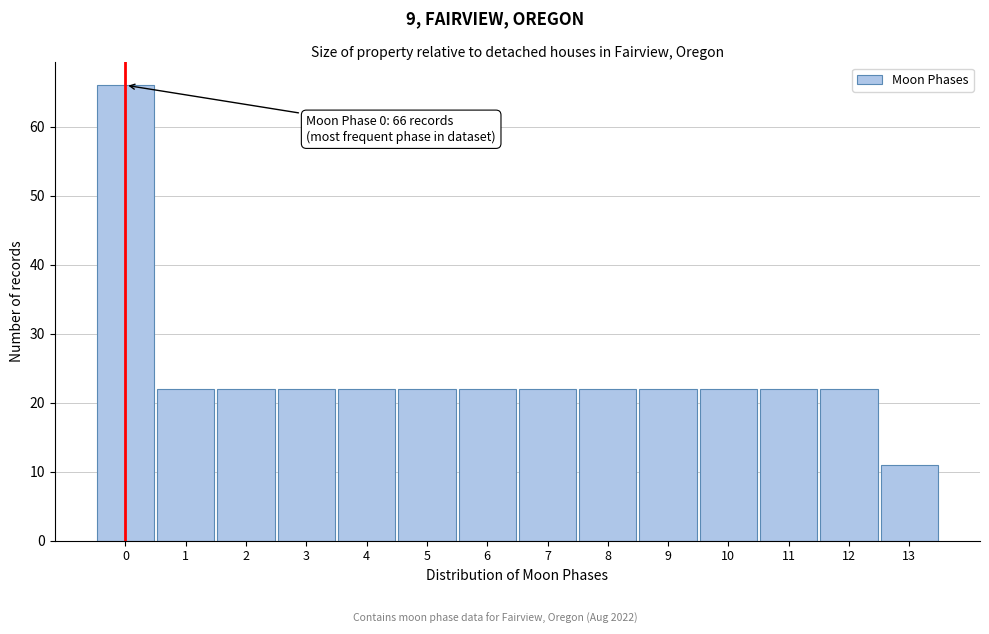

Reading right to left, what are all the values shown in this chart?

11	22	22	22	22	22	22	22	22	22	22	22	22	66